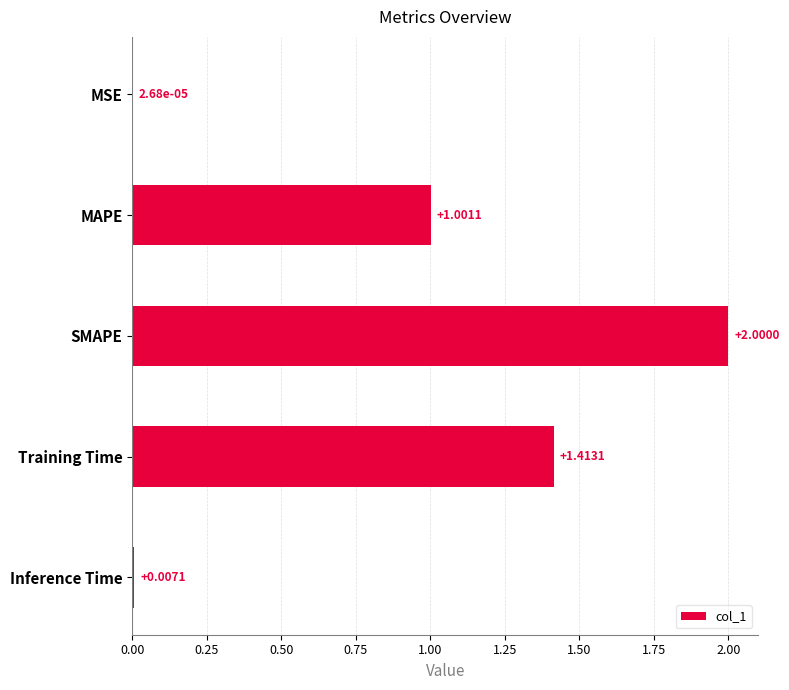

Approximately how many times larger is the value at Training Time compared to SMAPE?

0.7